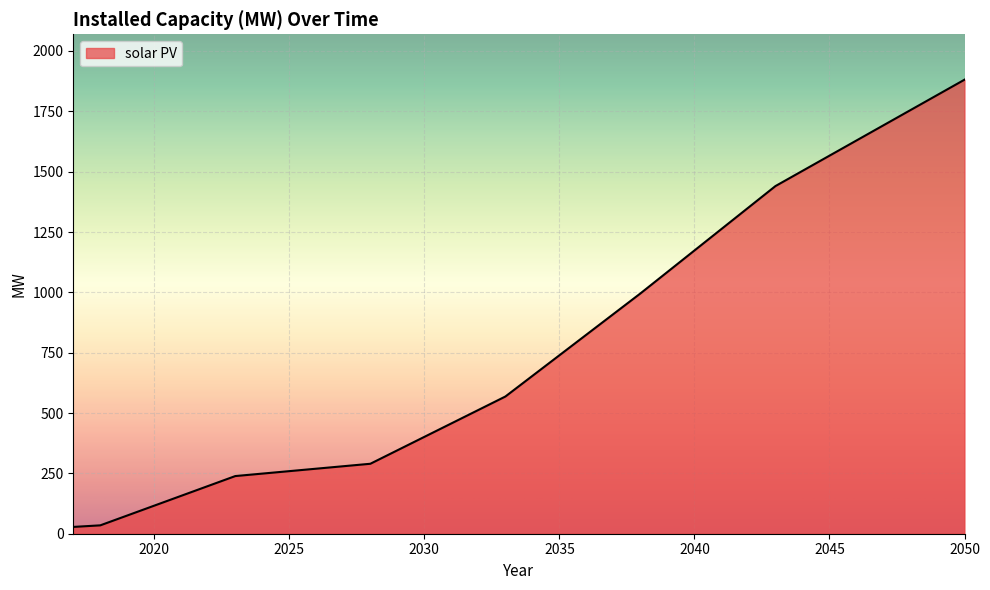

What is the difference between the maximum and minimum values?

1852.8